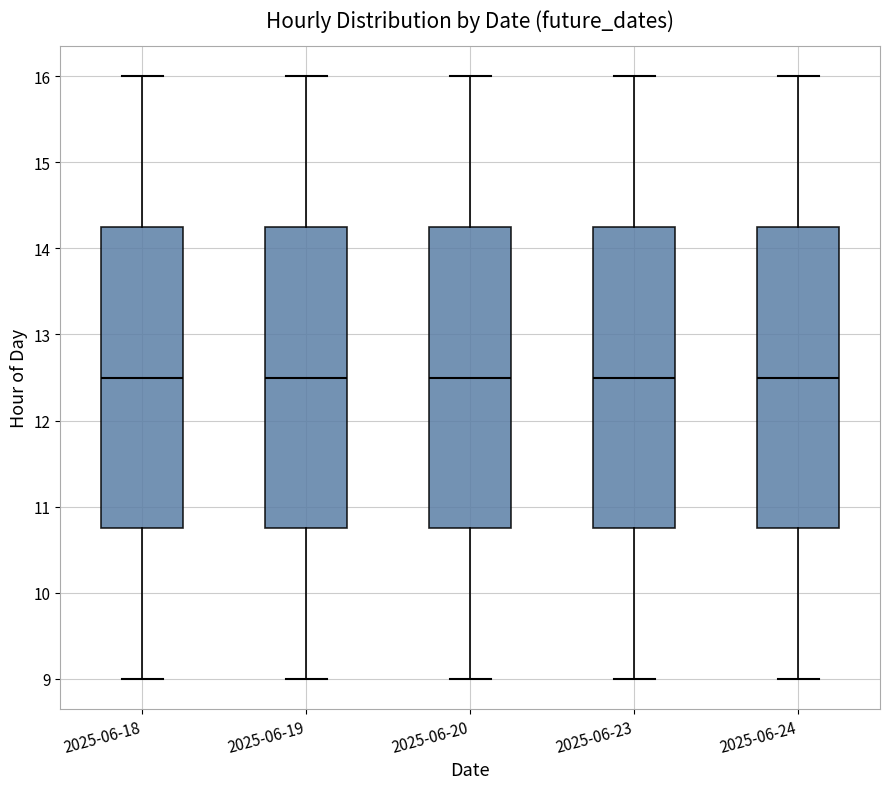

Reading left to right, read every box against the y-axis: the position of its median line, the range the box covers, and the ends of its whiskers. The values are not printed on the chart, so give them approximately, as read against the axis.

2025-06-18: median 12.5, box 10.8 to 14.3, whiskers 9.0 to 16.0
2025-06-19: median 12.5, box 10.8 to 14.3, whiskers 9.0 to 16.0
2025-06-20: median 12.5, box 10.8 to 14.3, whiskers 9.0 to 16.0
2025-06-23: median 12.5, box 10.8 to 14.3, whiskers 9.0 to 16.0
2025-06-24: median 12.5, box 10.8 to 14.3, whiskers 9.0 to 16.0